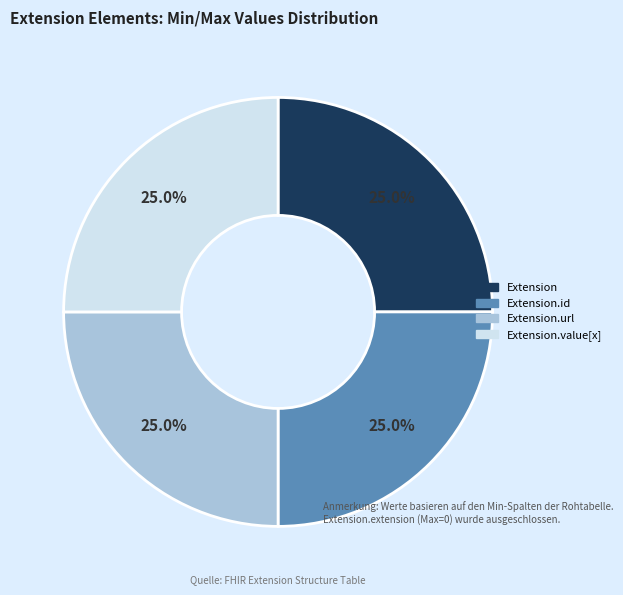

Is there any slice that represents more than half of the pie?

No